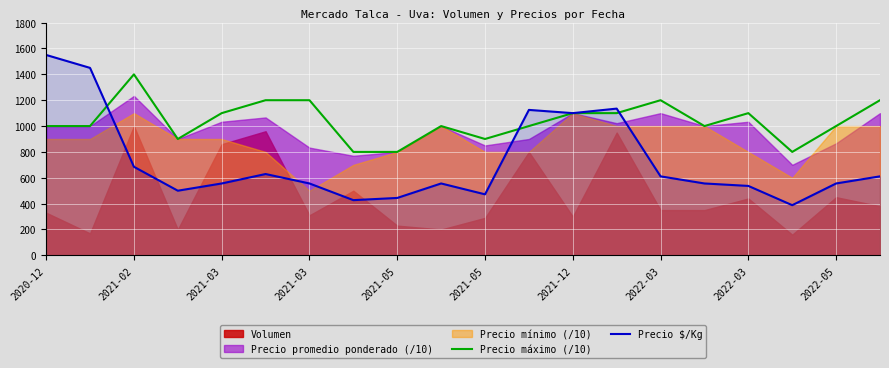

What is the sum of the Precio $/Kg values at 2022-03 and 12?

1527